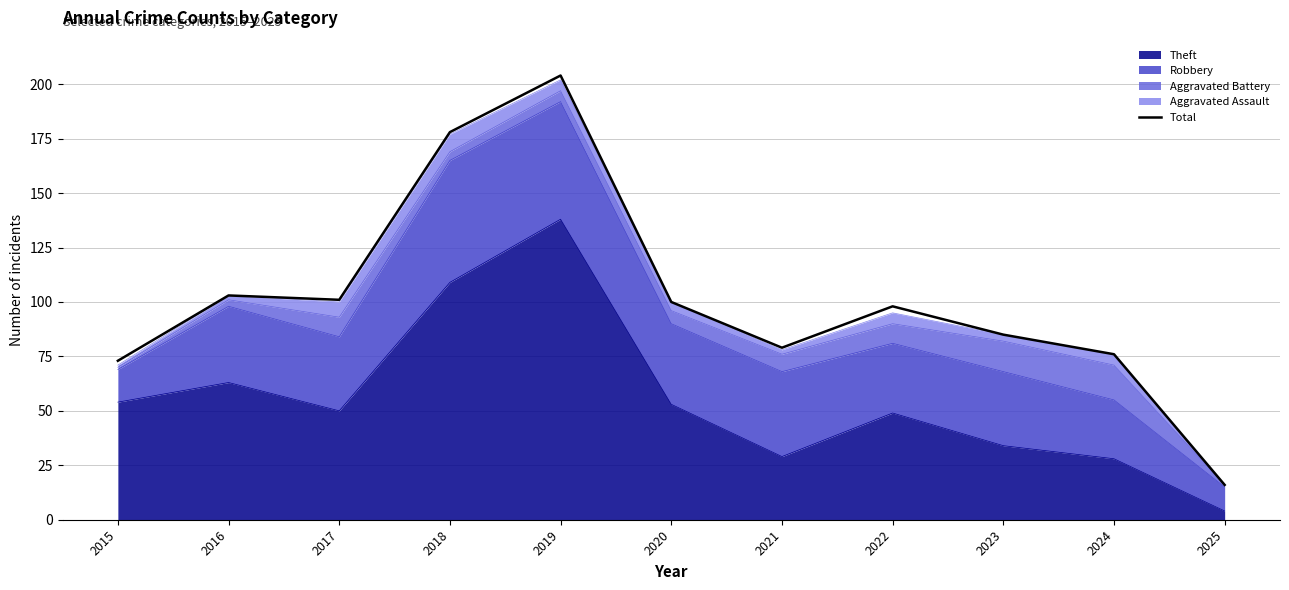

Reading left to right, extract all data points from this chart.

73	103	101	178	204	100	79	98	85	76	16